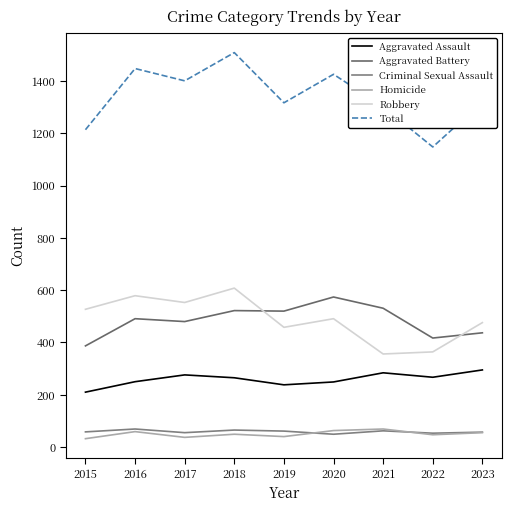

At 2022, list the series in order from largest to smallest.

Total, Aggravated Battery, Robbery, Aggravated Assault, Criminal Sexual Assault, Homicide